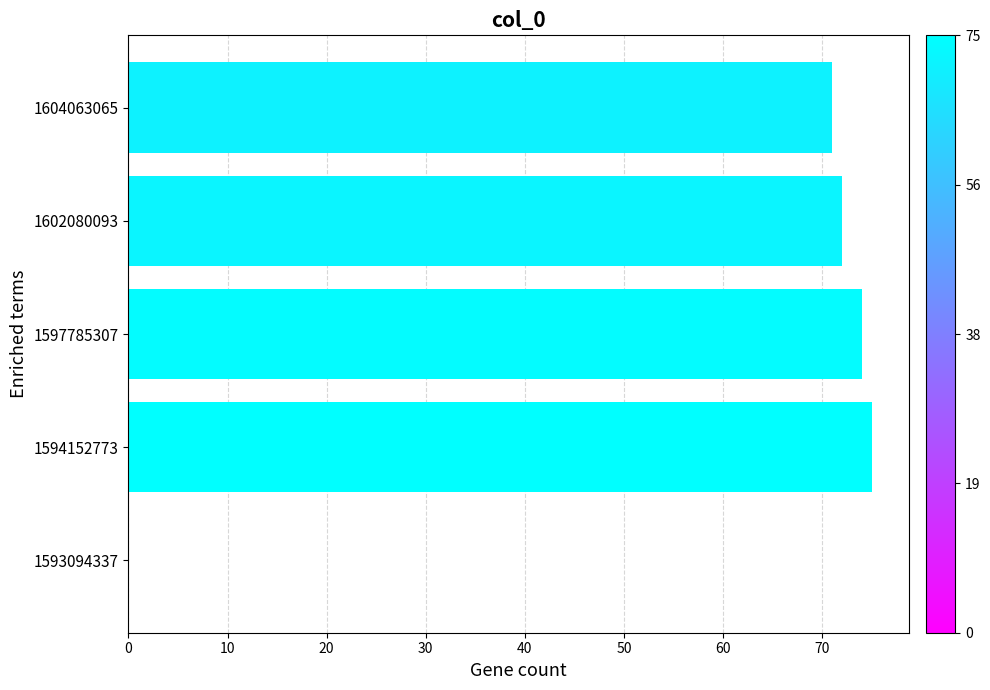

Which has a higher value, 1593094337 or 1602080093?

1602080093